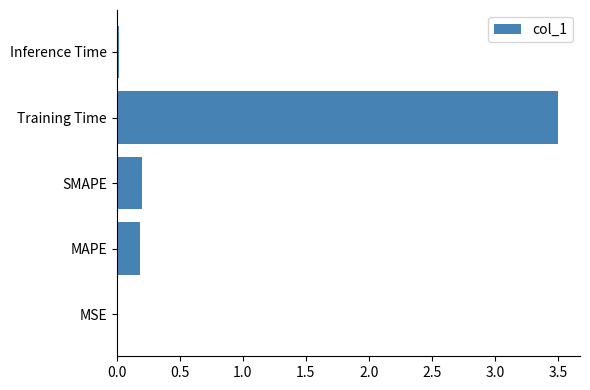

Between MAPE and Inference Time, which is larger?

MAPE